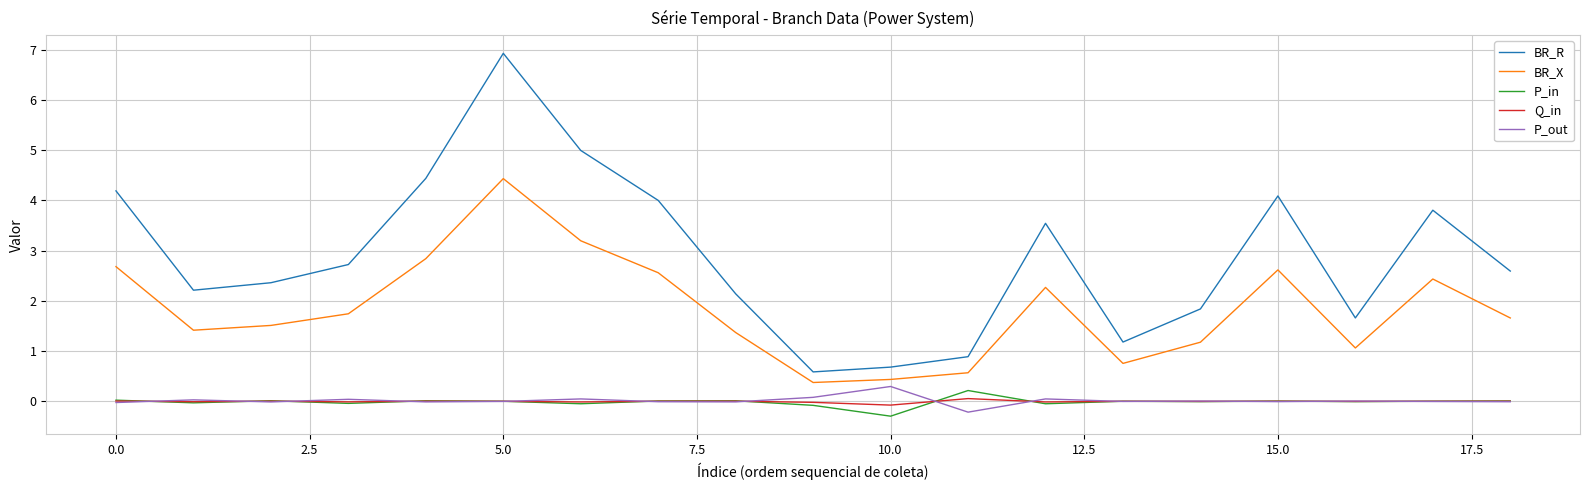

Which series has the largest total across all categories?

BR_R